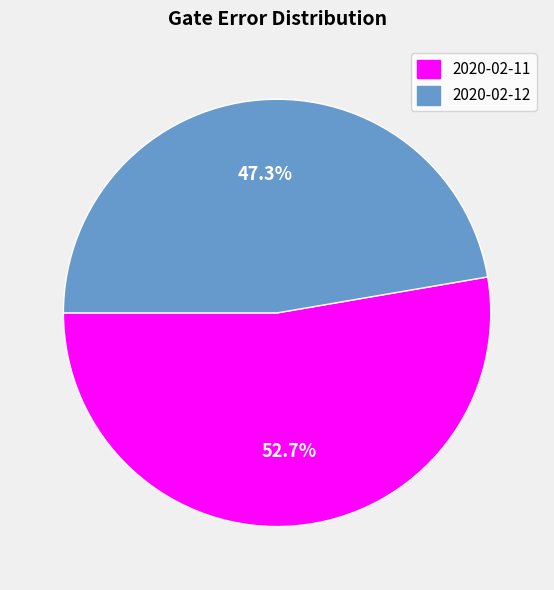

How much of the chart is everything except 2020-02-11?

47.3%